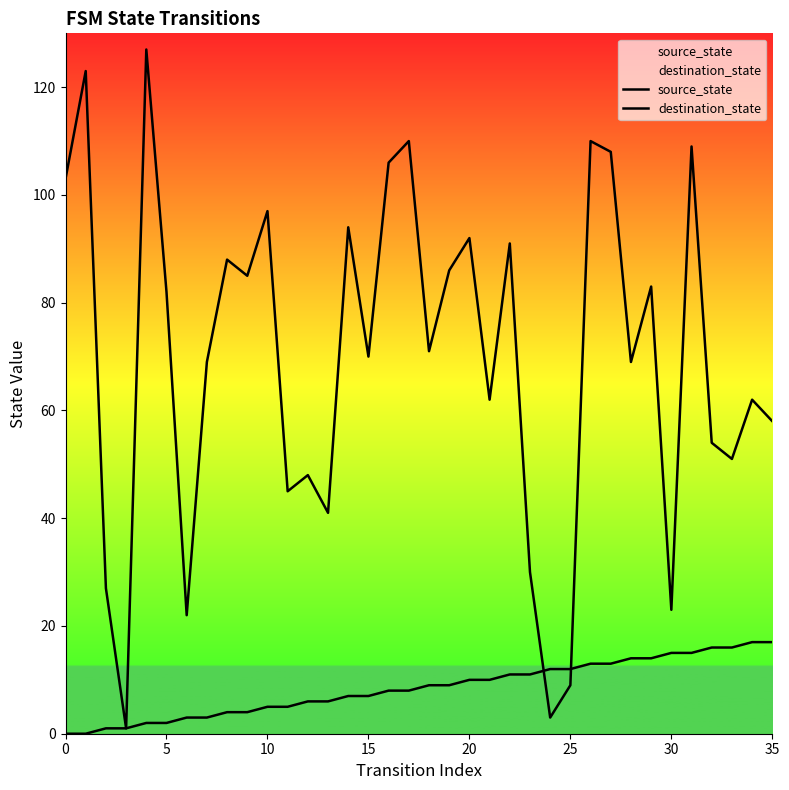

After their last crossing, which series has the higher values: destination_state or source_state?

destination_state